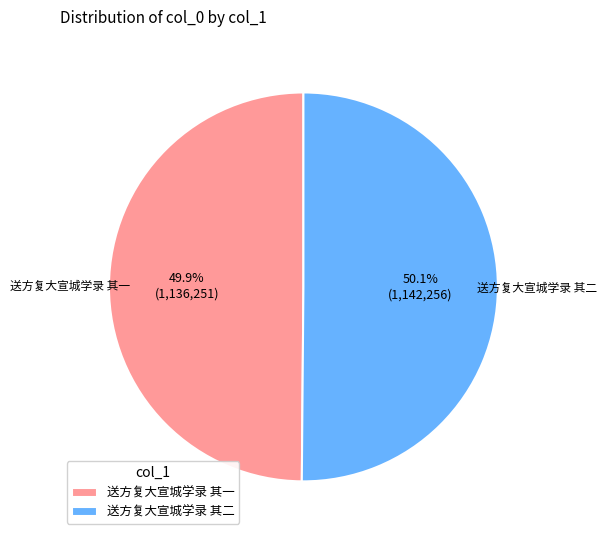

Is there any slice that represents more than half of the pie?

Yes